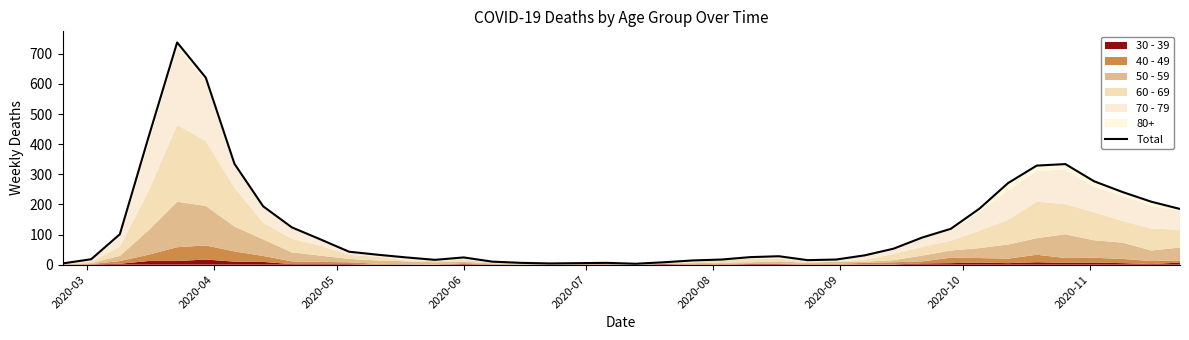

Reading left to right, extract all data points from this chart.

4	18	101	423	738	621	335	194	124	84	43	33	24	16	24	10	6	4	5	6	3	8	14	17	25	28	15	17	31	53	90	119	186	271	329	334	277	241	209	185